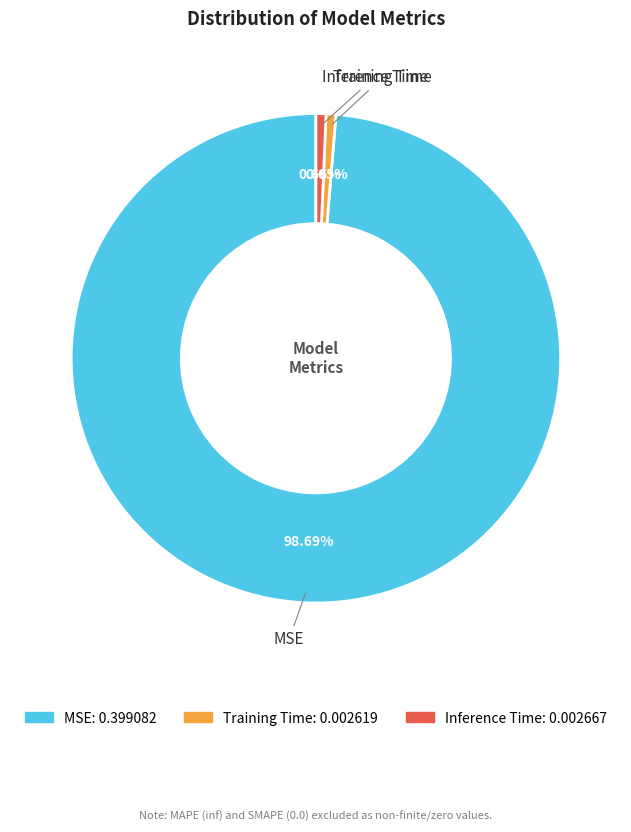

True or false: MSE accounts for 89% of the total.

False